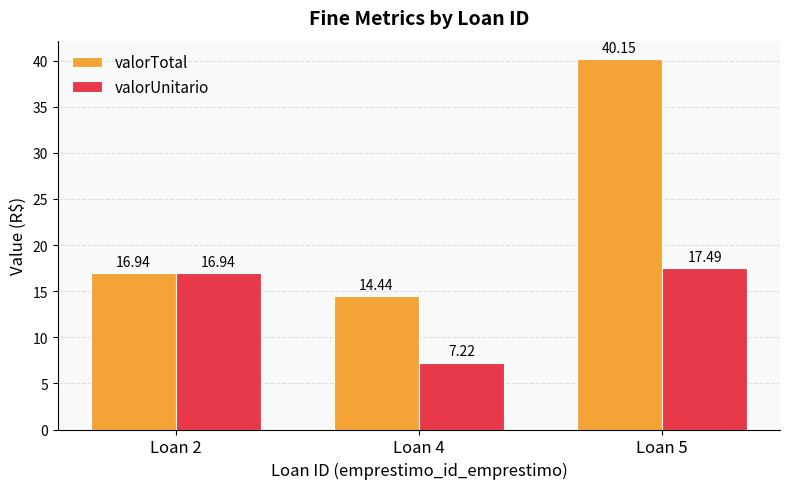

Rank the series at Loan 4 from lowest to highest value.

valorUnitario, valorTotal